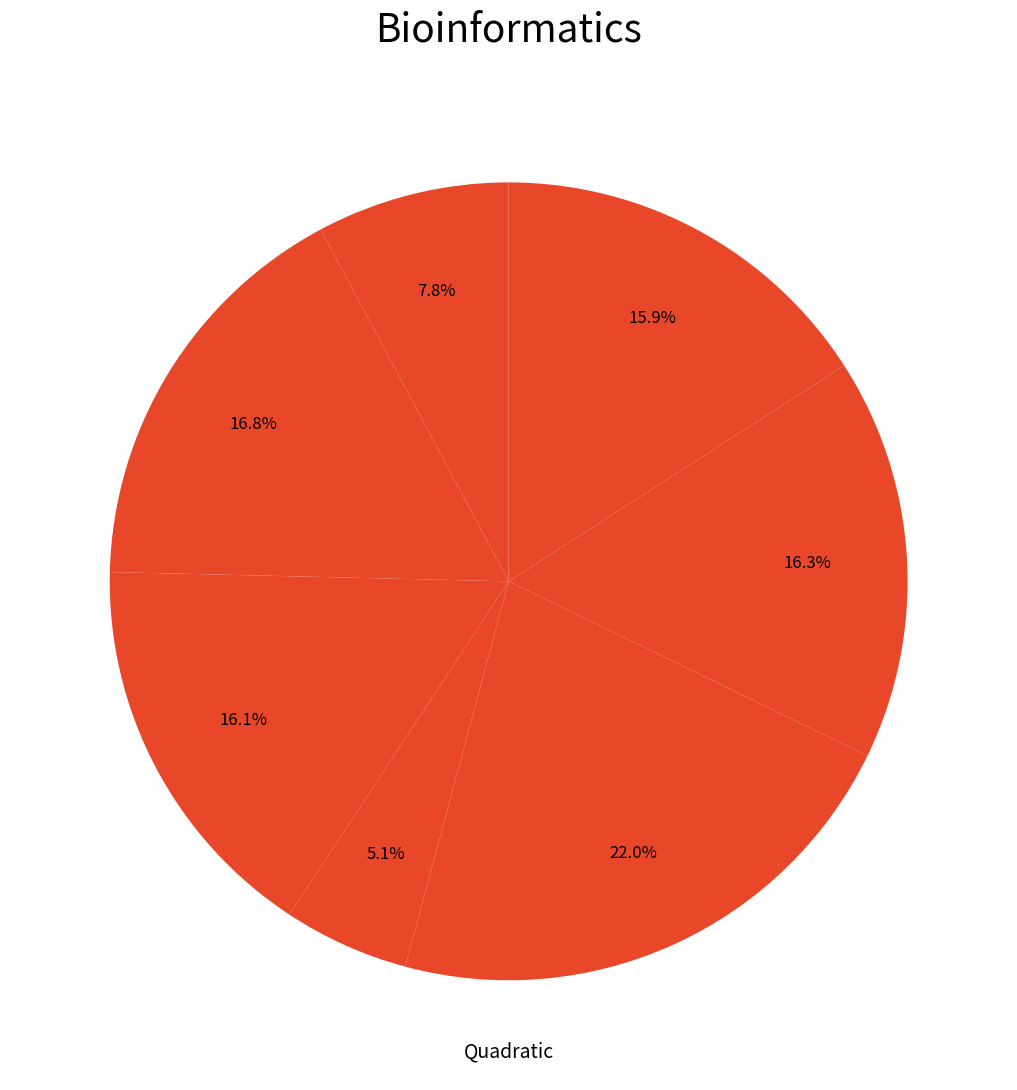

Count the number of slices in the pie.

7